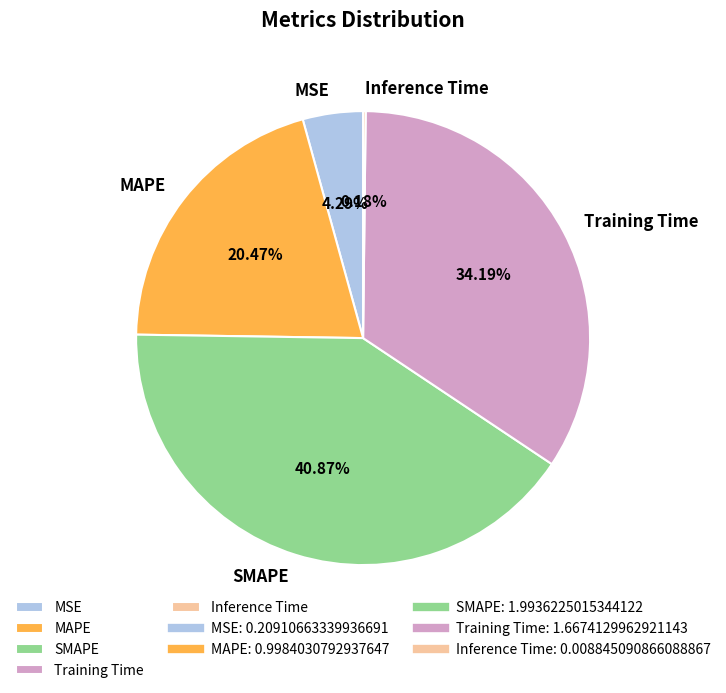

To the nearest percent, what is the average slice percentage?

20%